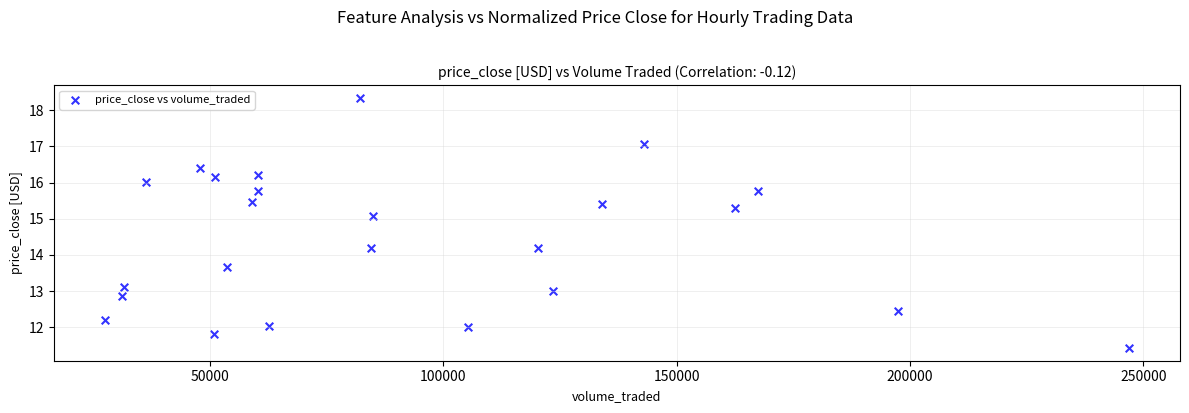

What is the range of Y values (max minus min)?

6.9